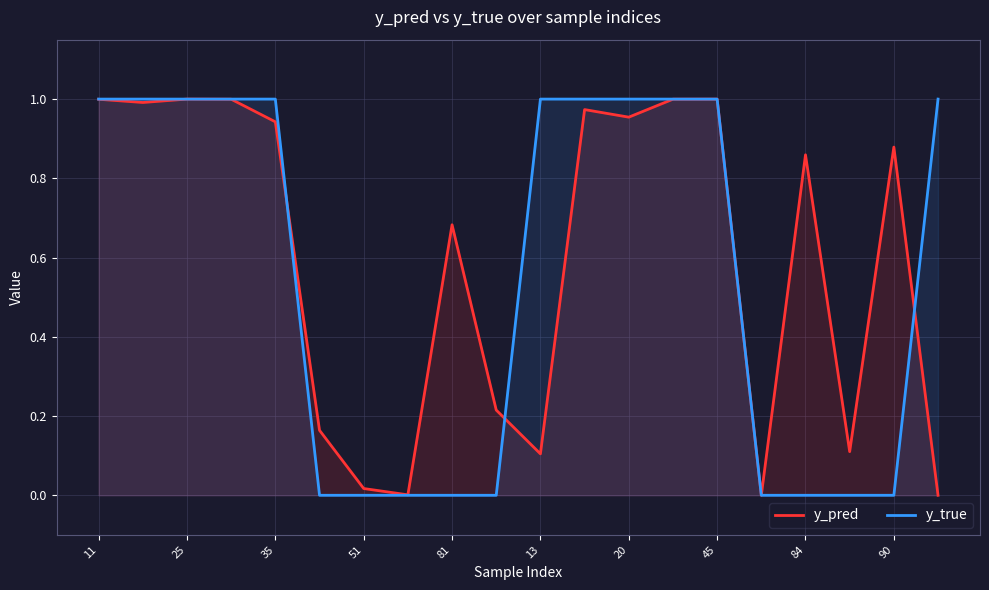

Which series ends up on top after the final intersection of y_pred and y_true?

y_true